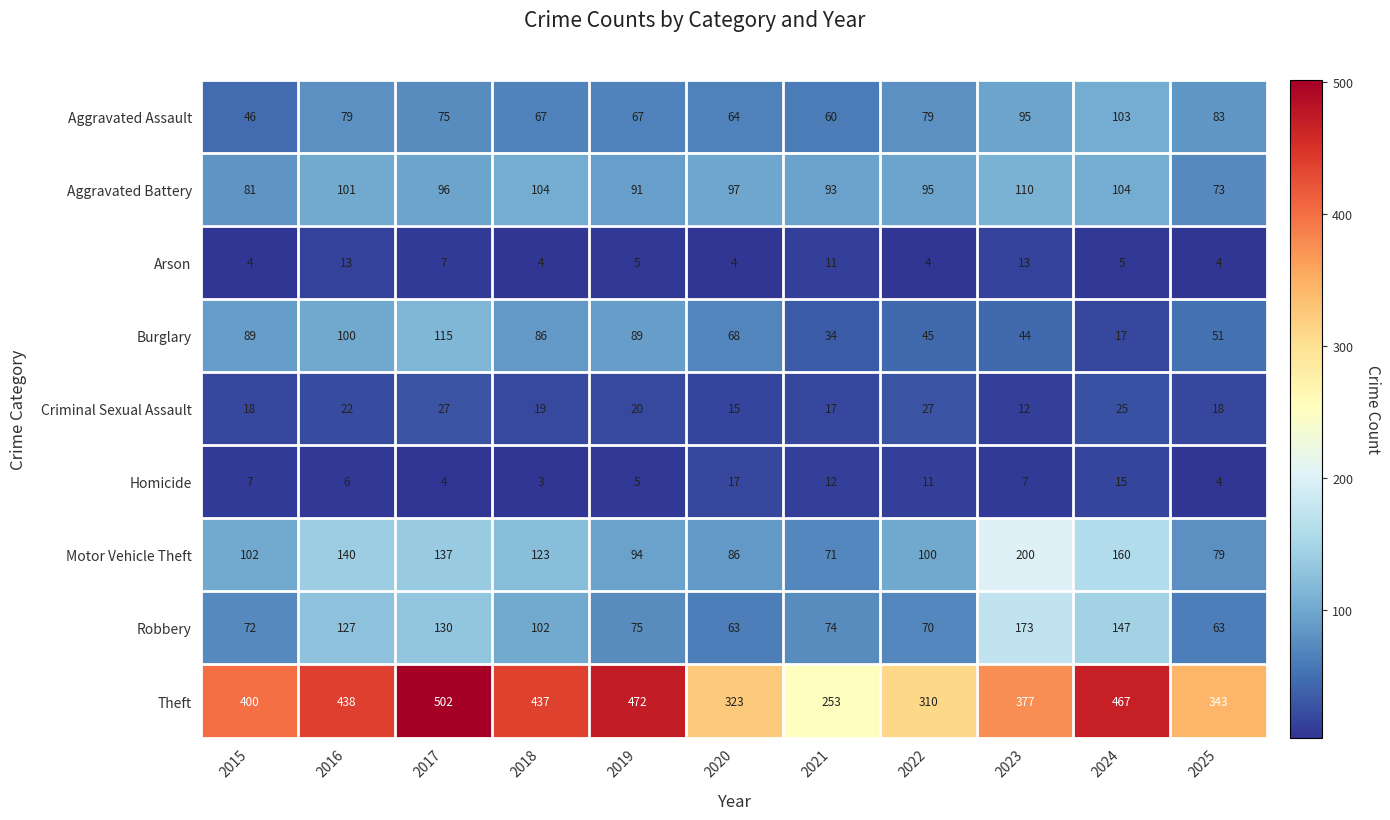

At which category is the sum across all series the highest?

2017